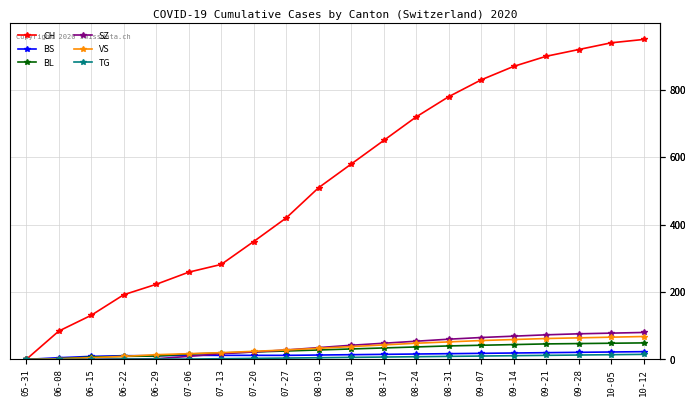

Is it true that VS equals 48 at 08-24?

True